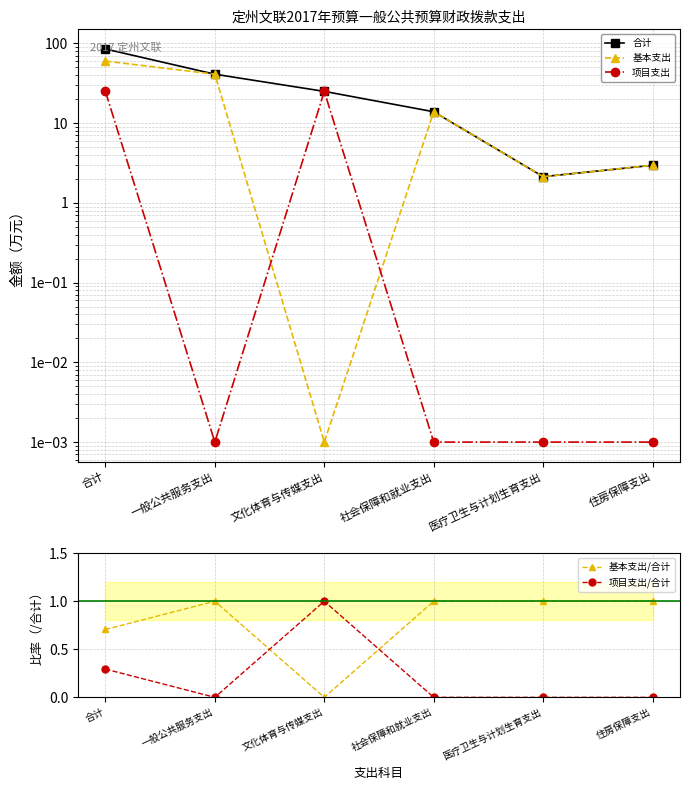

Where is the first local minimum for 项目支出/合计?

一般公共服务支出